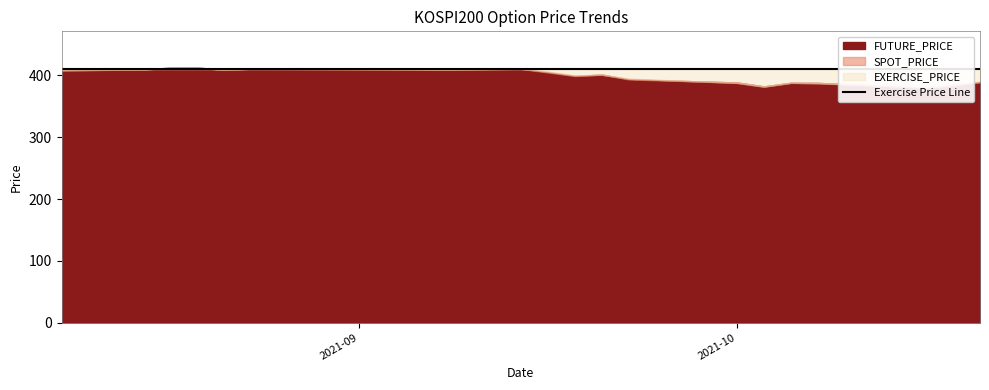

Reading left to right, list all the values displayed in this chart.

SPOT_PRICE: 2021-09-10=408.7	2021-09-13=409.7	2021-09-14=412.4	2021-09-15=412.9	2021-09-16=409.2	2021-09-17=411.0	2021-09-23=410.5	2021-09-24=409.8	2021-09-27=411.0	2021-09-28=406.2	2021-09-29=400.1	2021-09-30=401.3	2021-10-01=394.8	2021-10-05=388.0	2021-10-06=381.9	2021-10-07=388.1	2021-10-08=387.4	2021-10-12=380.7	2021-10-13=384.1	2021-10-14=389.6
FUTURE_PRICE: 2021-09-10=408.2	2021-09-13=409.7	2021-09-14=412.6	2021-09-15=413.0	2021-09-16=409.1	2021-09-17=410.8	2021-09-23=409.6	2021-09-24=409.2	2021-09-27=410.7	2021-09-28=404.9	2021-09-29=399.1	2021-09-30=401.5	2021-10-01=393.6	2021-10-05=388.8	2021-10-06=382.4	2021-10-07=388.2	2021-10-08=388.1	2021-10-12=380.2	2021-10-13=384.6	2021-10-14=389.4
EXERCISE_PRICE: 2021-09-10=410.0	2021-09-13=410.0	2021-09-14=410.0	2021-09-15=410.0	2021-09-16=410.0	2021-09-17=410.0	2021-09-23=410.0	2021-09-24=410.0	2021-09-27=410.0	2021-09-28=410.0	2021-09-29=410.0	2021-09-30=410.0	2021-10-01=410.0	2021-10-05=410.0	2021-10-06=410.0	2021-10-07=410.0	2021-10-08=410.0	2021-10-12=410.0	2021-10-13=410.0	2021-10-14=410.0